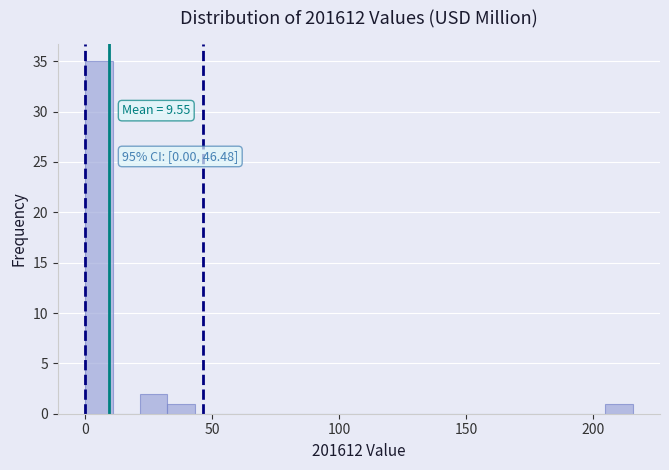

Read against the x-axis, roughly where is the centre of the tallest bar?

5